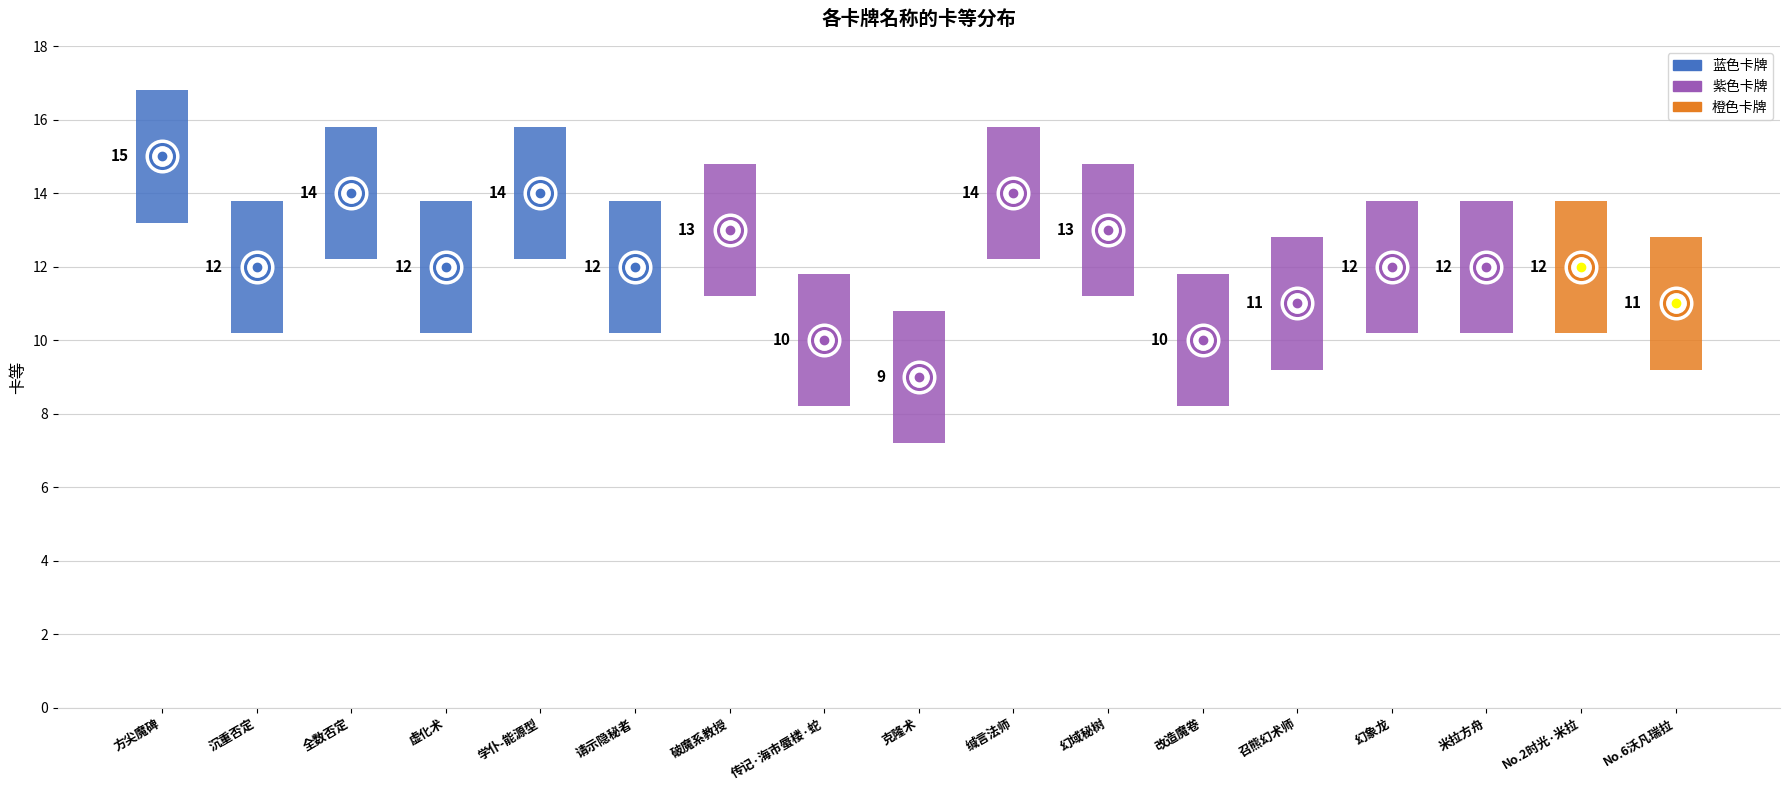

What is the label of the 10th point from the right?

传记·海市蜃楼·蛇